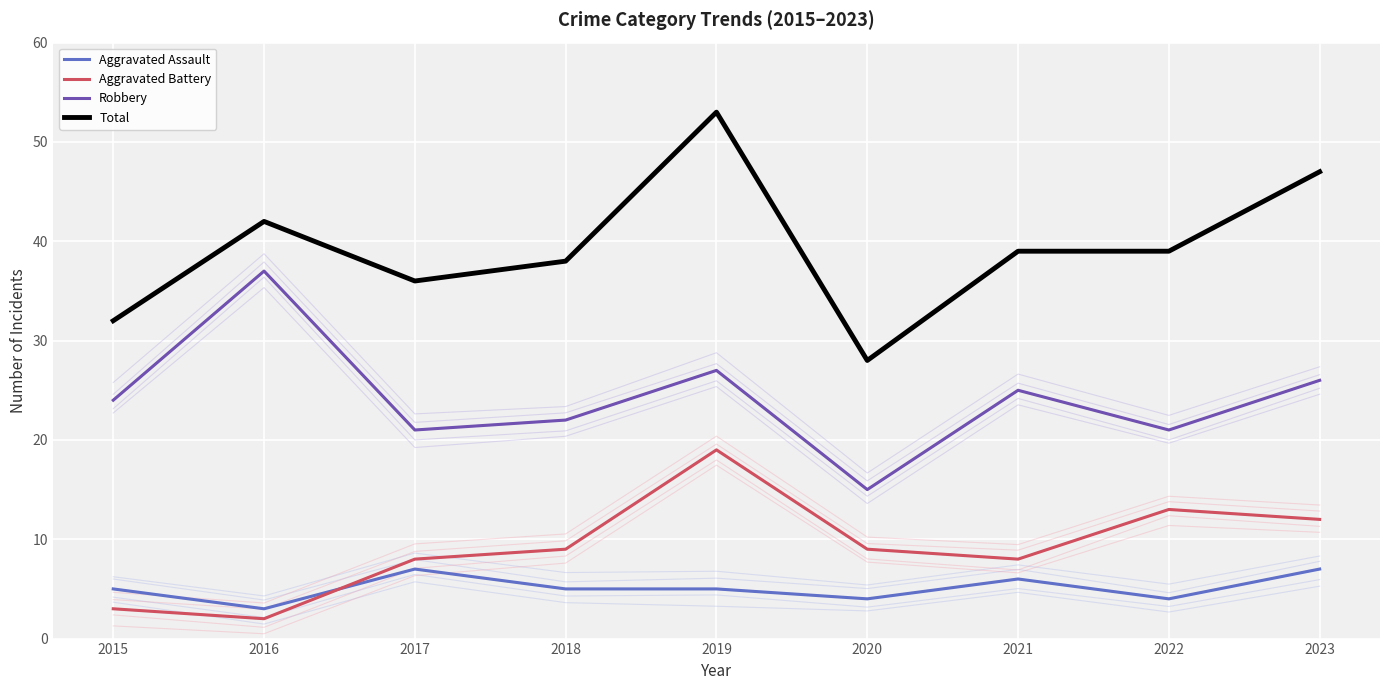

At which category does Total reach its first local peak?

2016